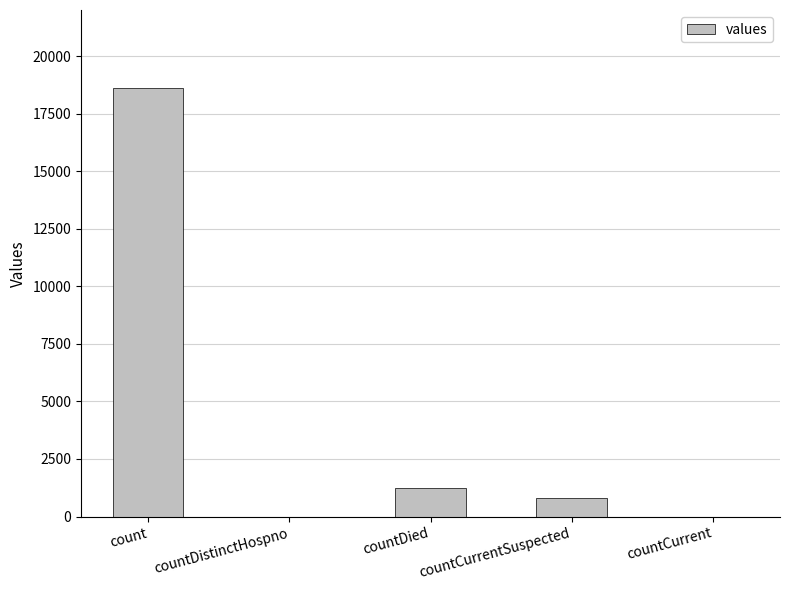

What is the sum of the values at countDistinctHospno and countCurrentSuspected?

789